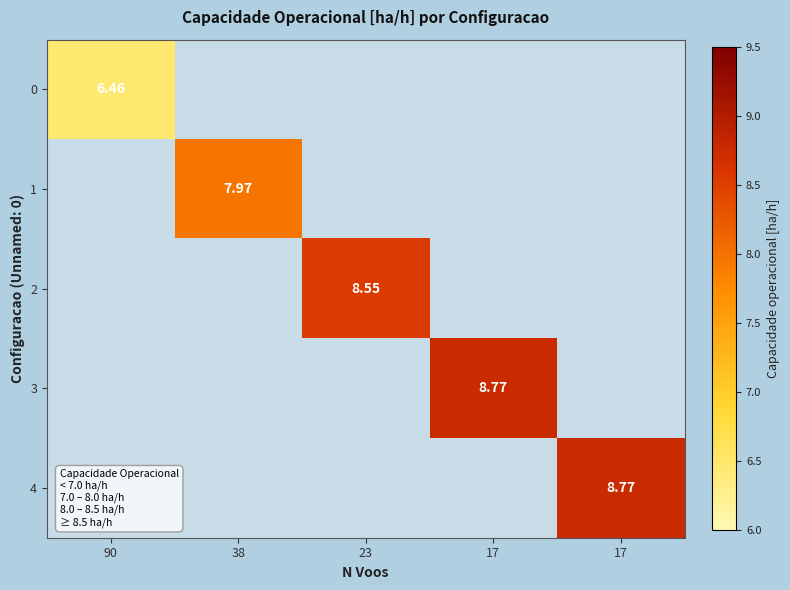

How many values in 1 are above zero?

1